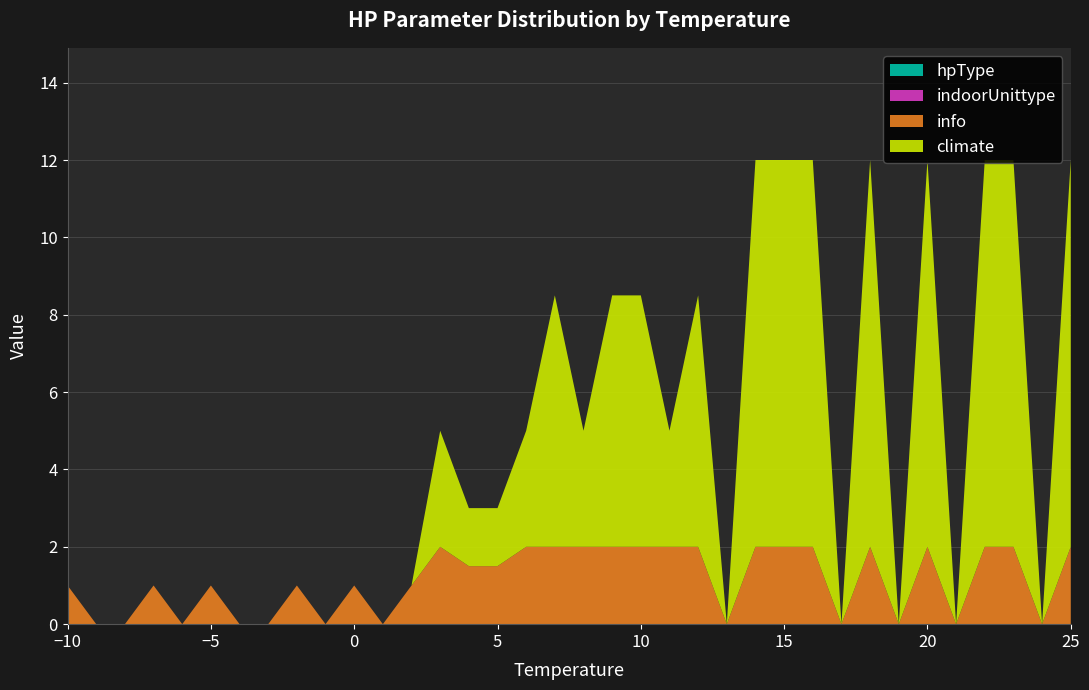

Does the chart have visible grid lines?

Yes